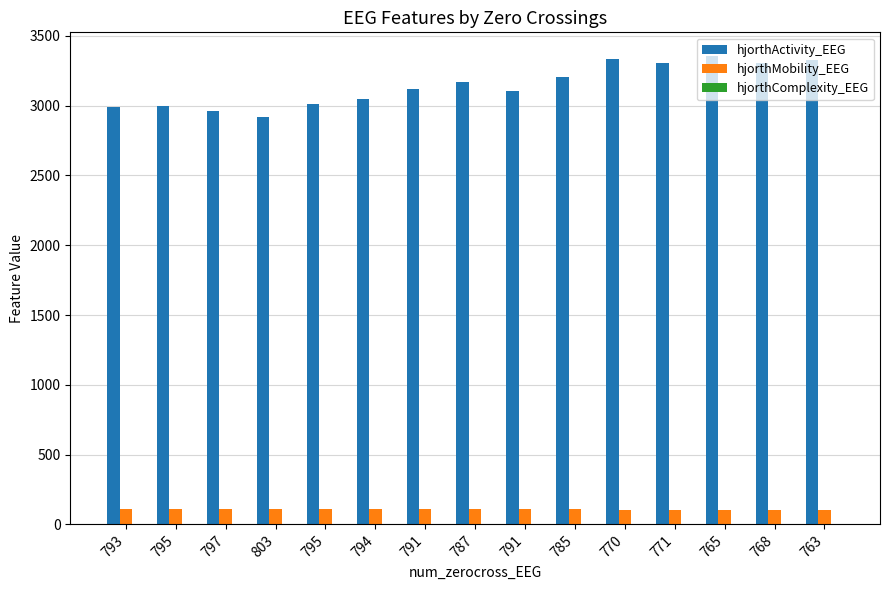

What is the label of the 3rd bar from the left?

797